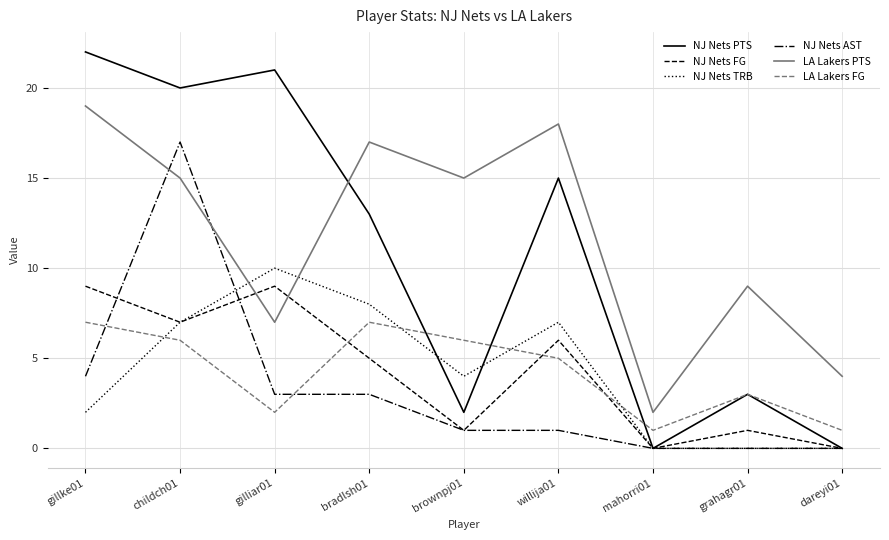

The NJ Nets FG series shows 7 at childch01. True or false?

True